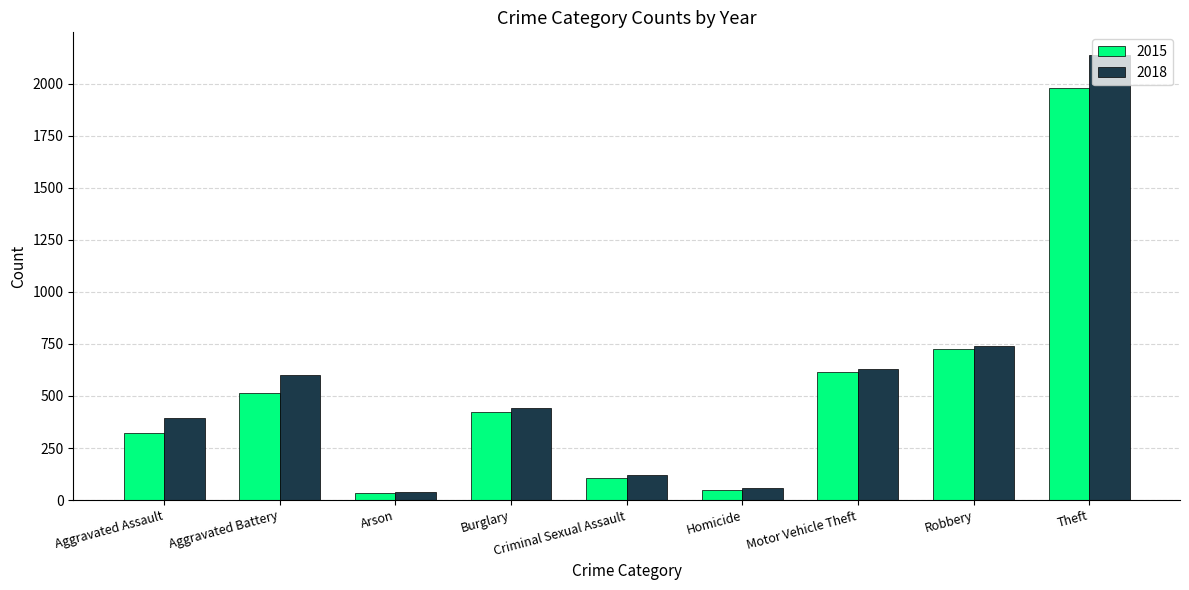

What is the difference between the 2018 values at Motor Vehicle Theft and Arson?

594